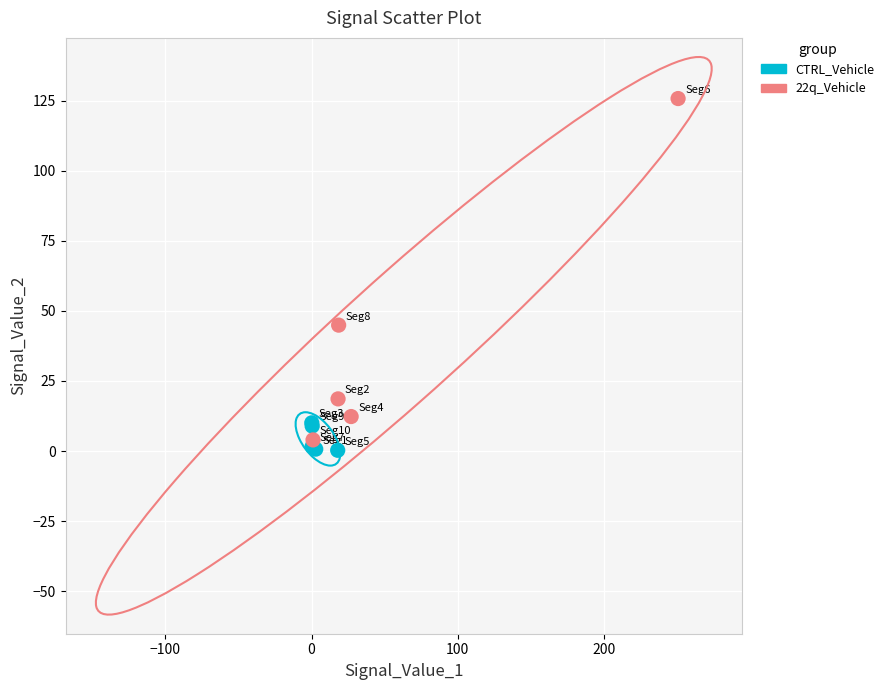

Which series reaches the maximum Y coordinate?

22q_Vehicle